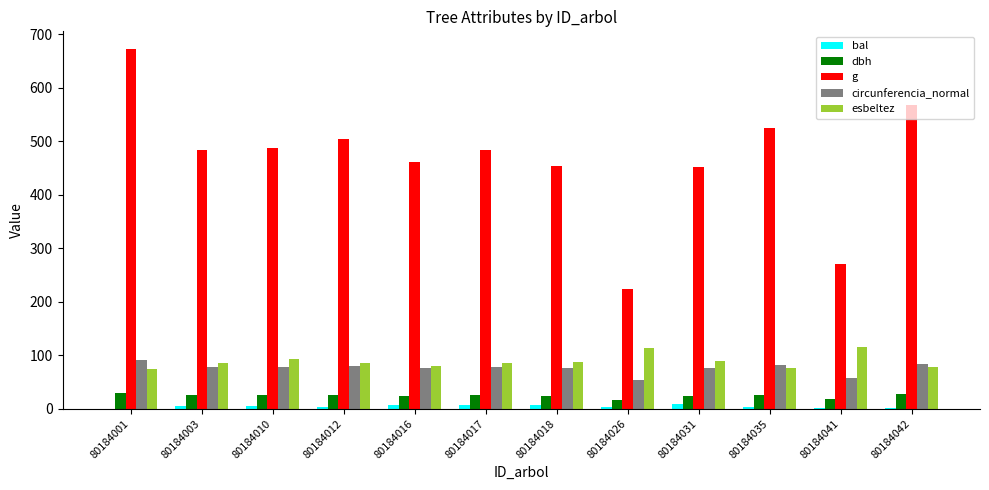

At which category does the chart reach its peak across all series?

80184001